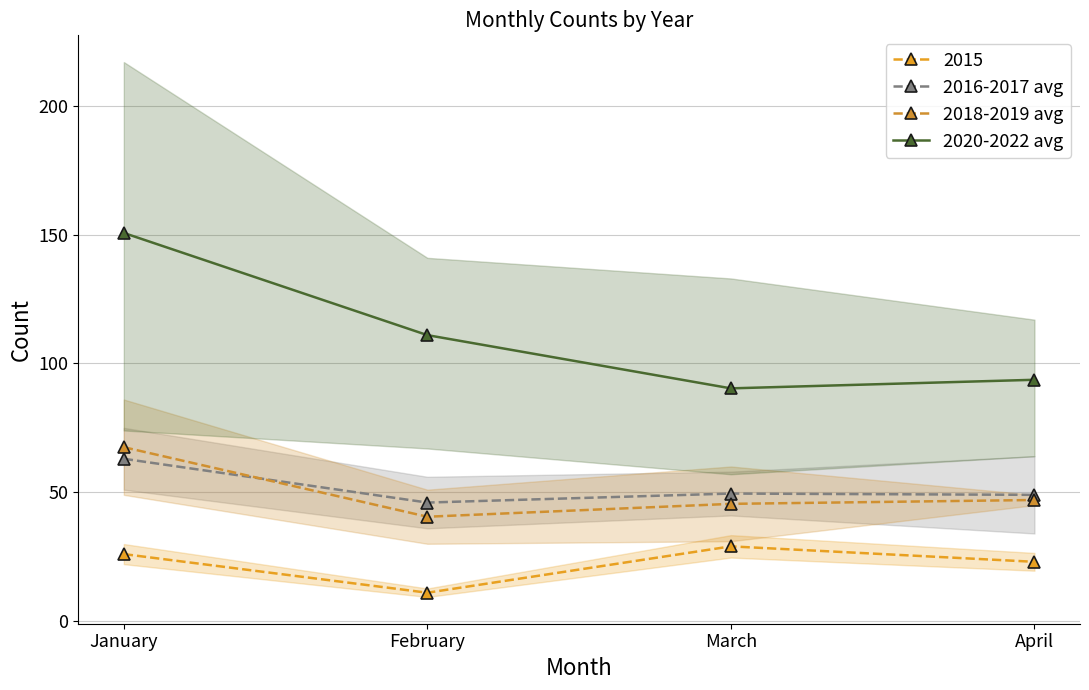

How many lines are shown in the chart?

3